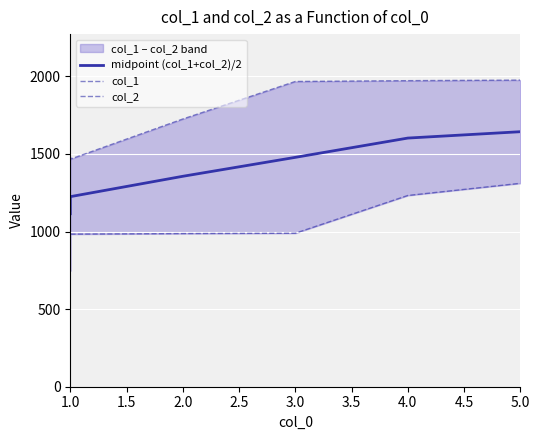

Reading left to right, transcribe all the data shown in this chart.

midpoint (col_1+col_2)/2: 1114.6	1224.7	1356.0	1478.0	1602.3	1643.3
col_1: 1481.8	1466.3	1725.1	1966.9	1972.2	1975.8
col_2: 747.4	983.2	986.8	989.0	1232.4	1310.7